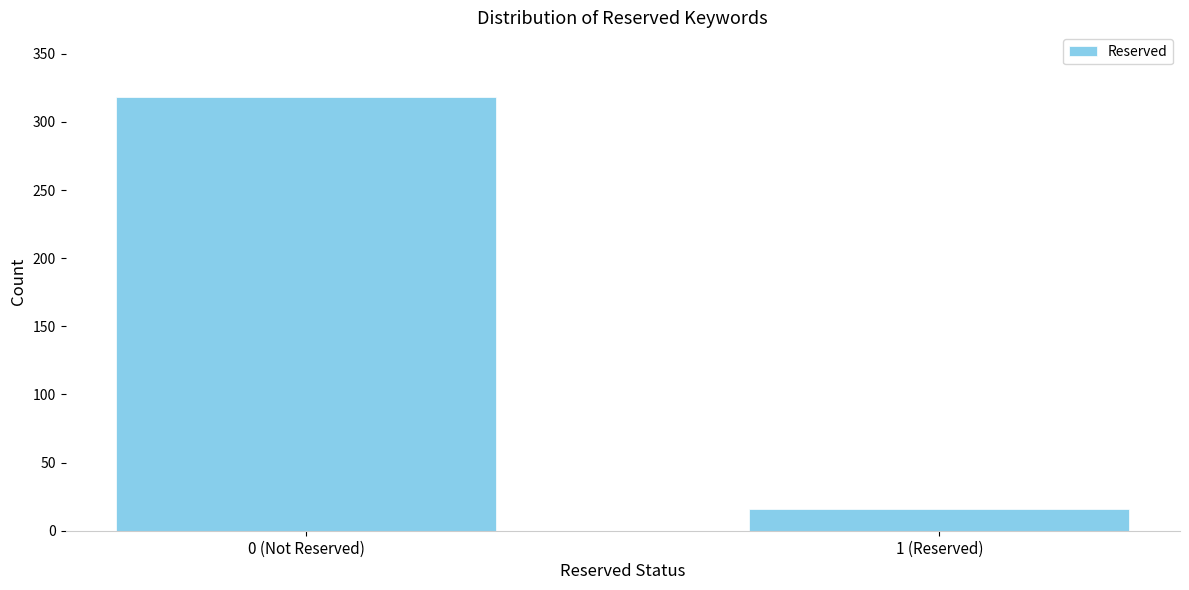

Reading right to left, list all the values displayed in this chart.

1 (Reserved)=16	0 (Not Reserved)=318